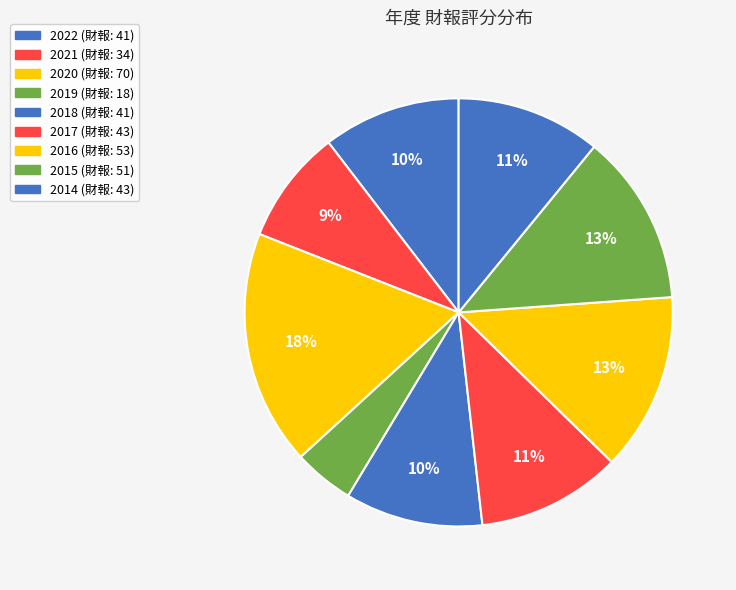

What is the largest slice in the pie chart?

2020